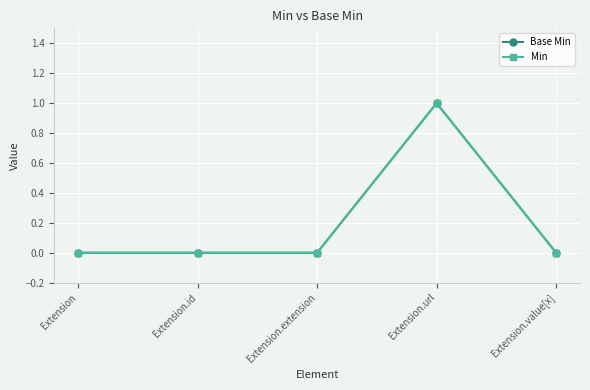

The value of Base Min at Extension.url is 2. True or false?

False